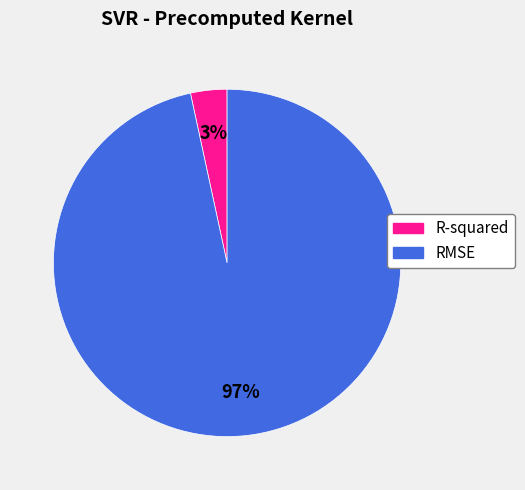

Is the sum of R-squared and RMSE greater than half?

Yes